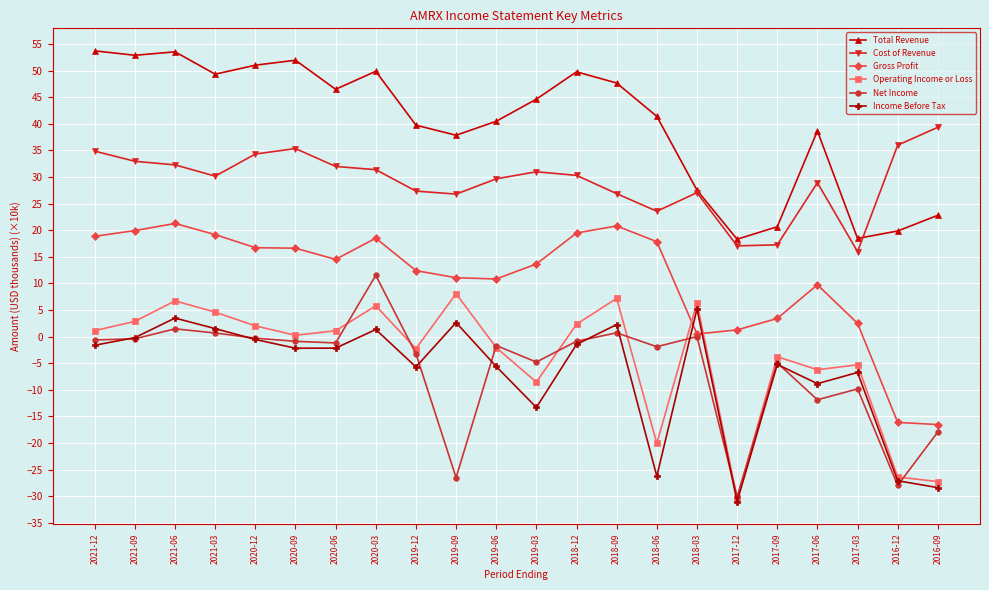

Which series has the largest total across all categories?

Total Revenue